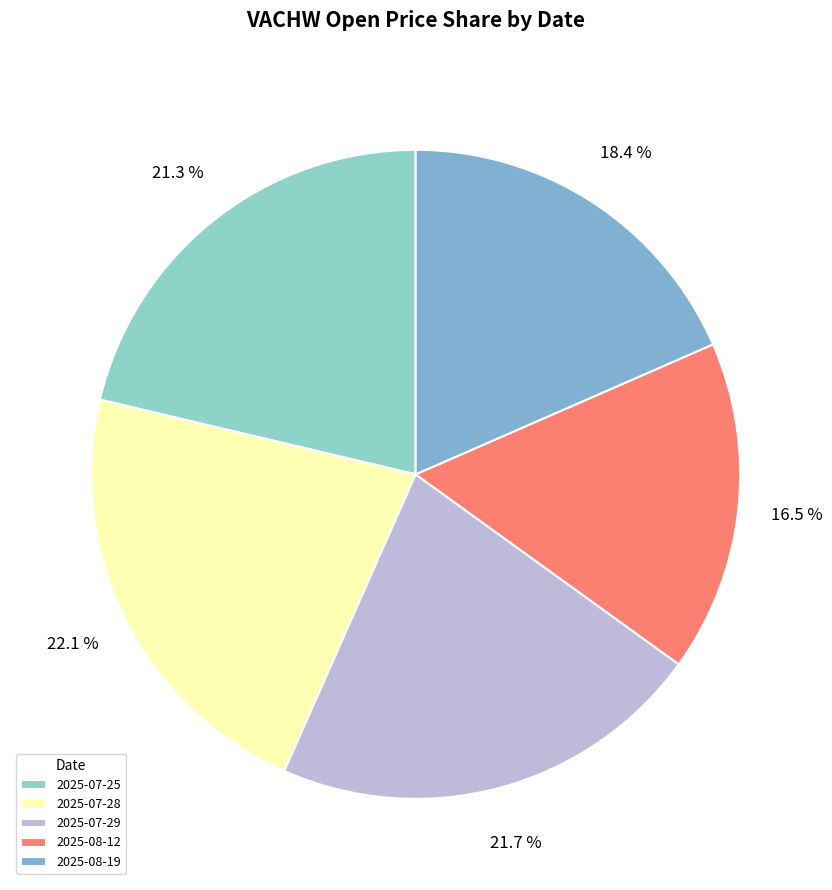

The 2025-08-19 slice represents 18% of the pie. True or false?

True